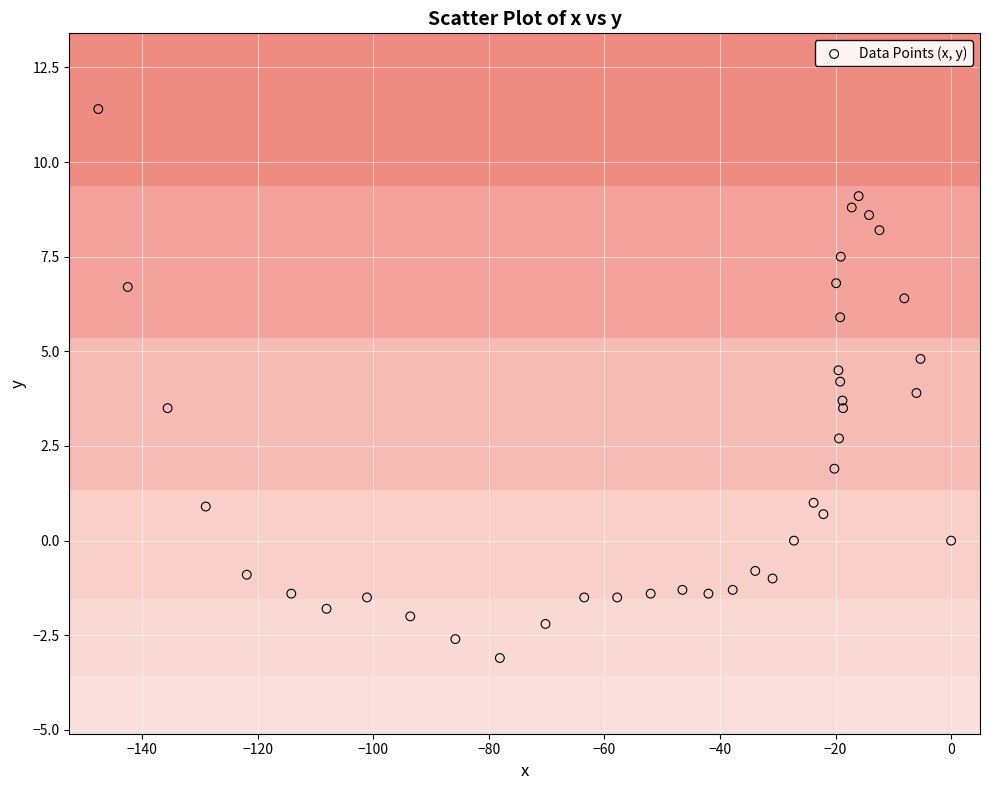

What is the range of X values (max minus min)?

147.6